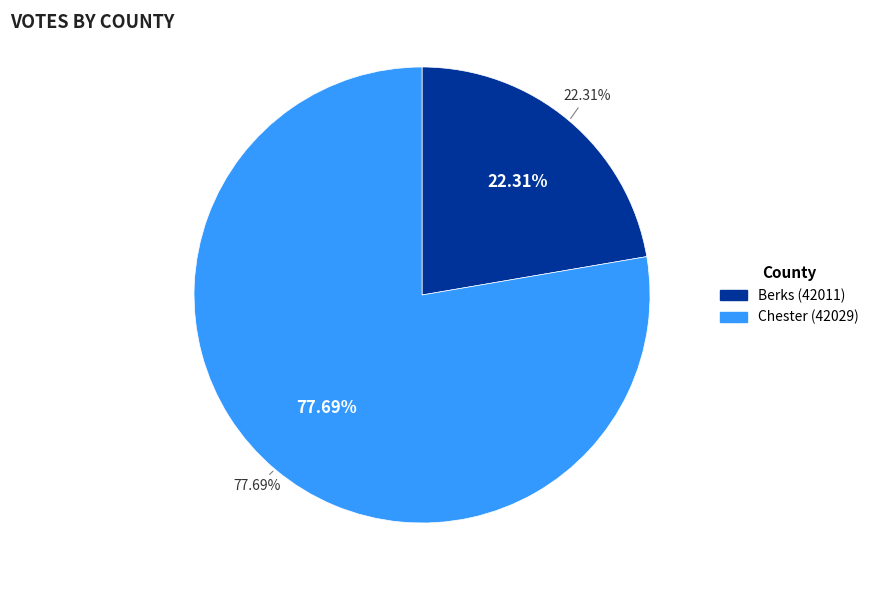

The Berks (42011) slice represents 17% of the pie. True or false?

False